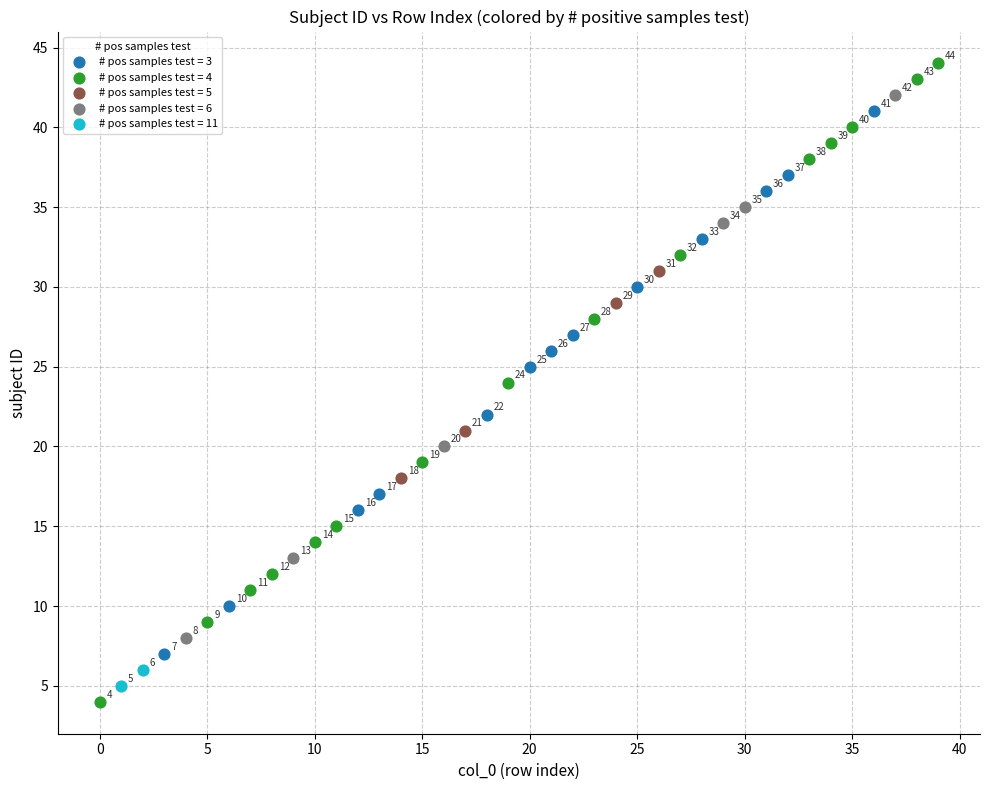

Which series has the largest Y range (max minus min)?

# pos samples test = 4